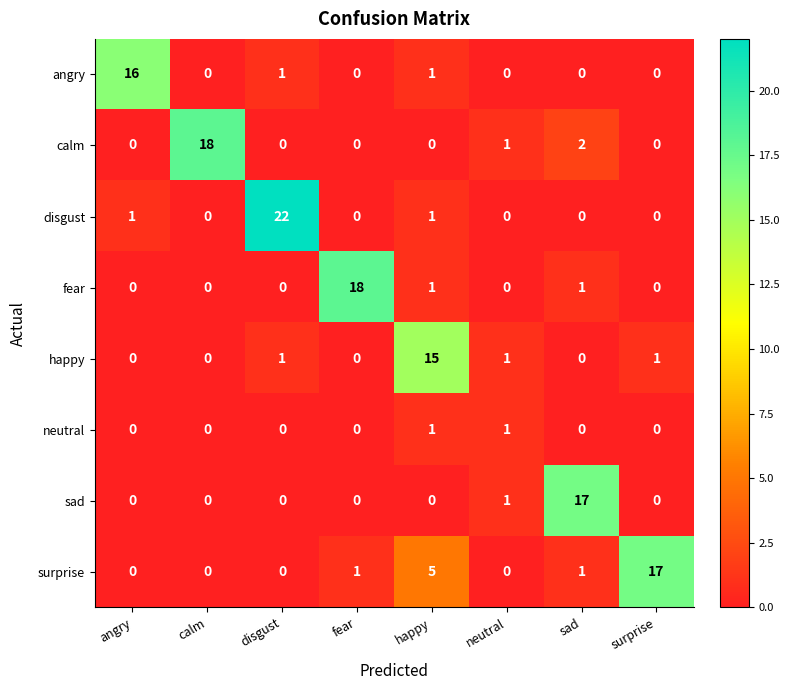

What is the total value across all series at fear?

19